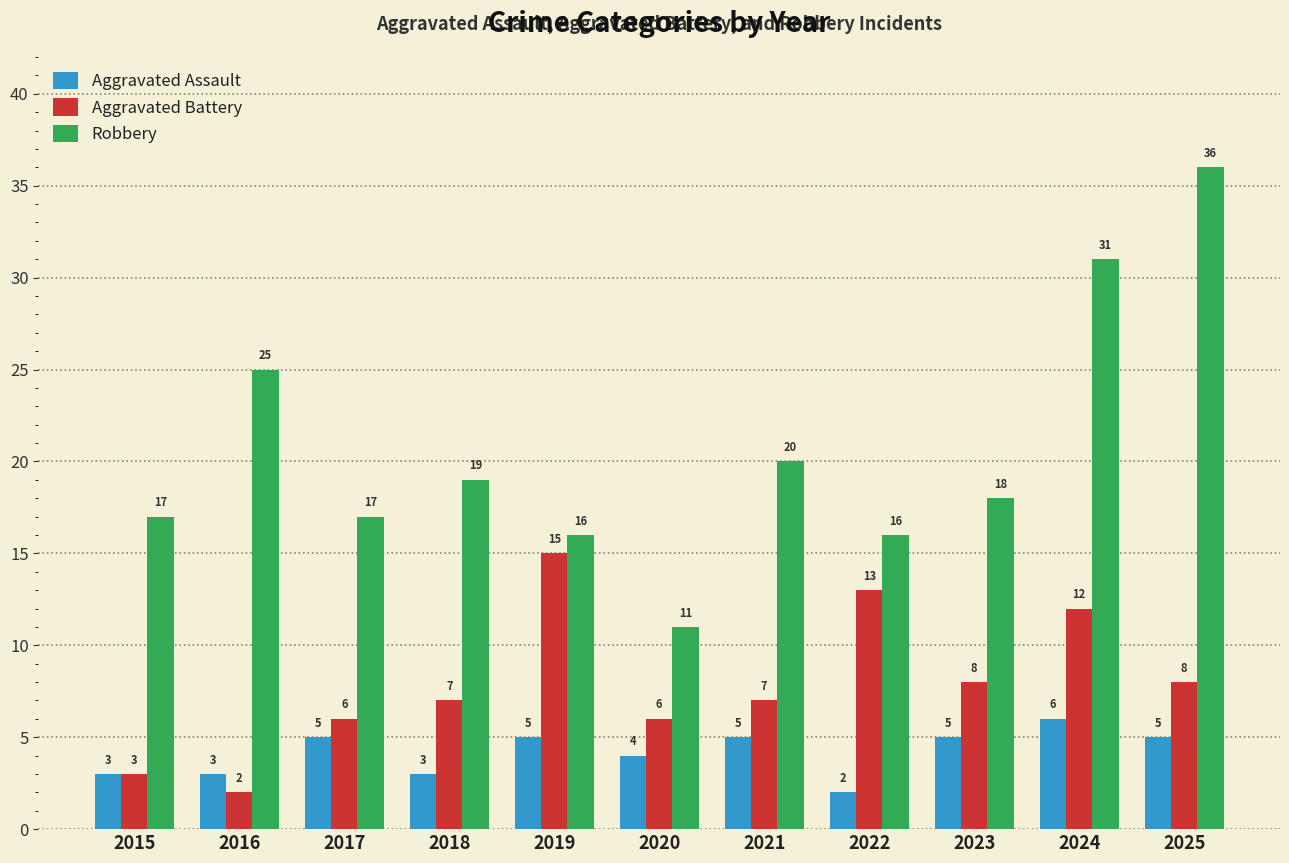

Reading right to left, transcribe all the data shown in this chart.

Aggravated Assault: 5	6	5	2	5	4	5	3	5	3	3
Aggravated Battery: 8	12	8	13	7	6	15	7	6	2	3
Robbery: 36	31	18	16	20	11	16	19	17	25	17